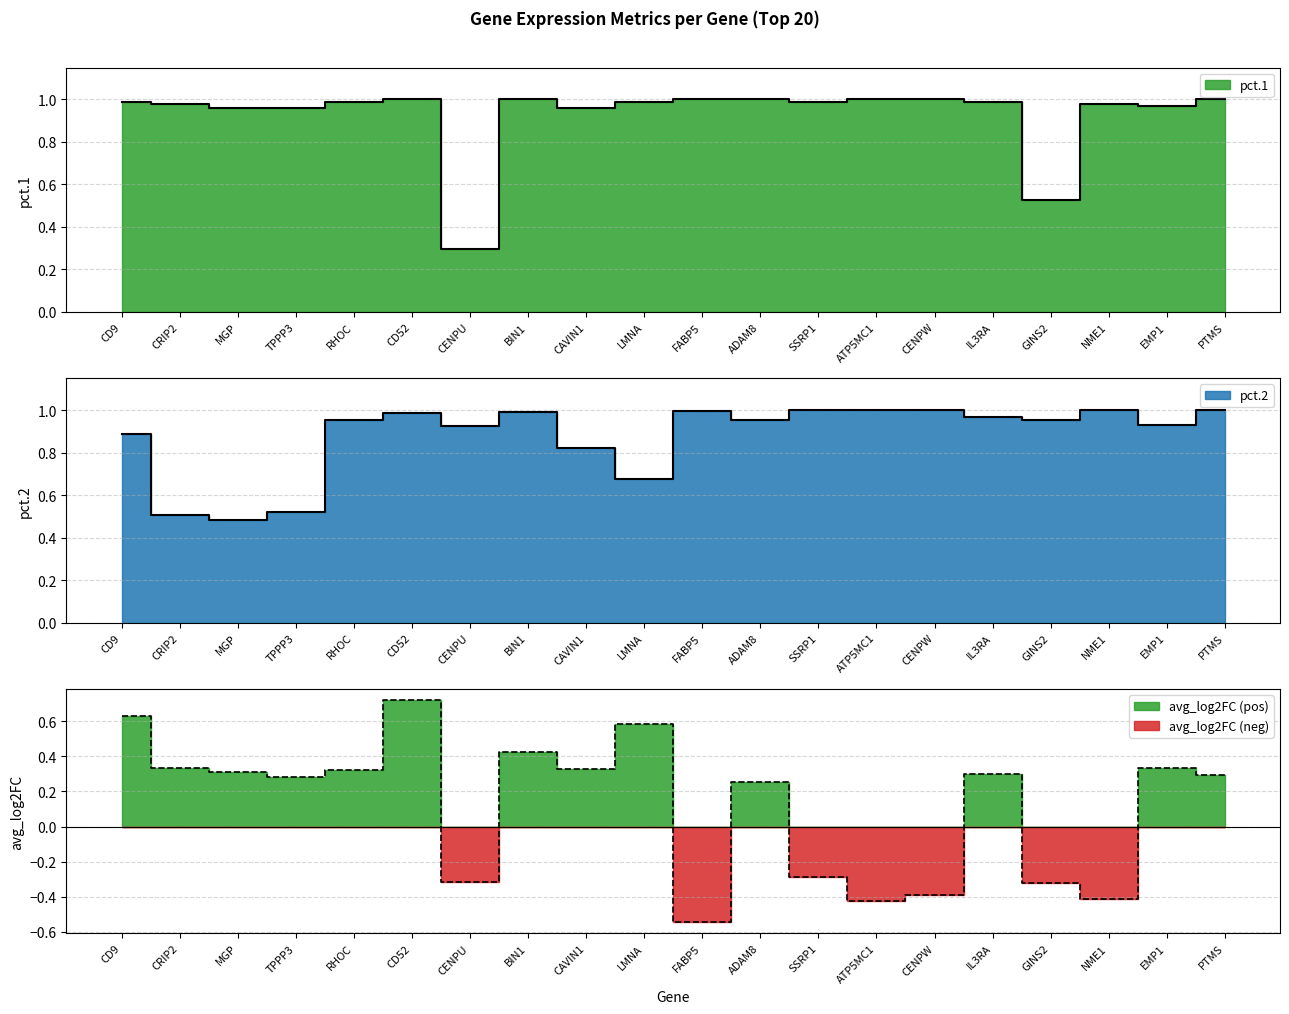

What is the label of the 4th point from the left?

TPPP3